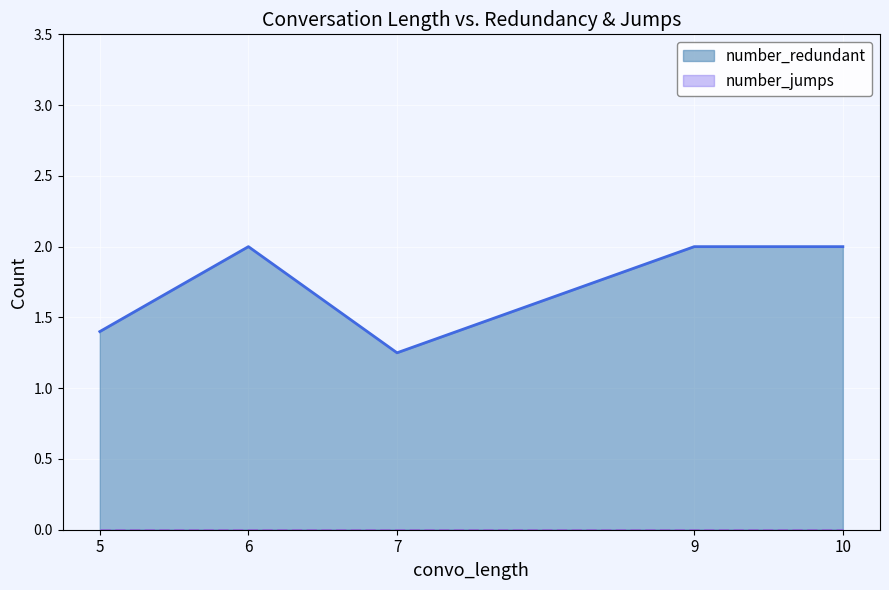

List the labels in order of value, smallest first.

7, 5, 6, 9, 10